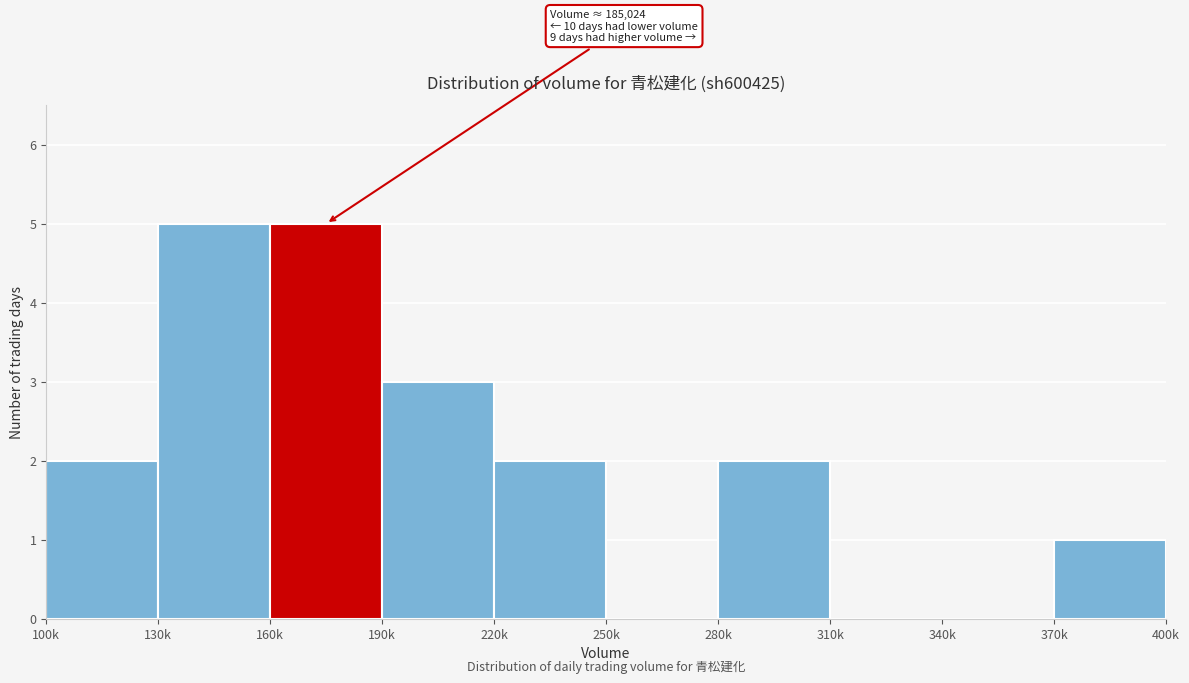

Reading left to right, list all the values displayed in this chart.

100k=2	130k=5	160k=5	190k=3	220k=2	250k=0	280k=2	310k=0	340k=0	370k=1